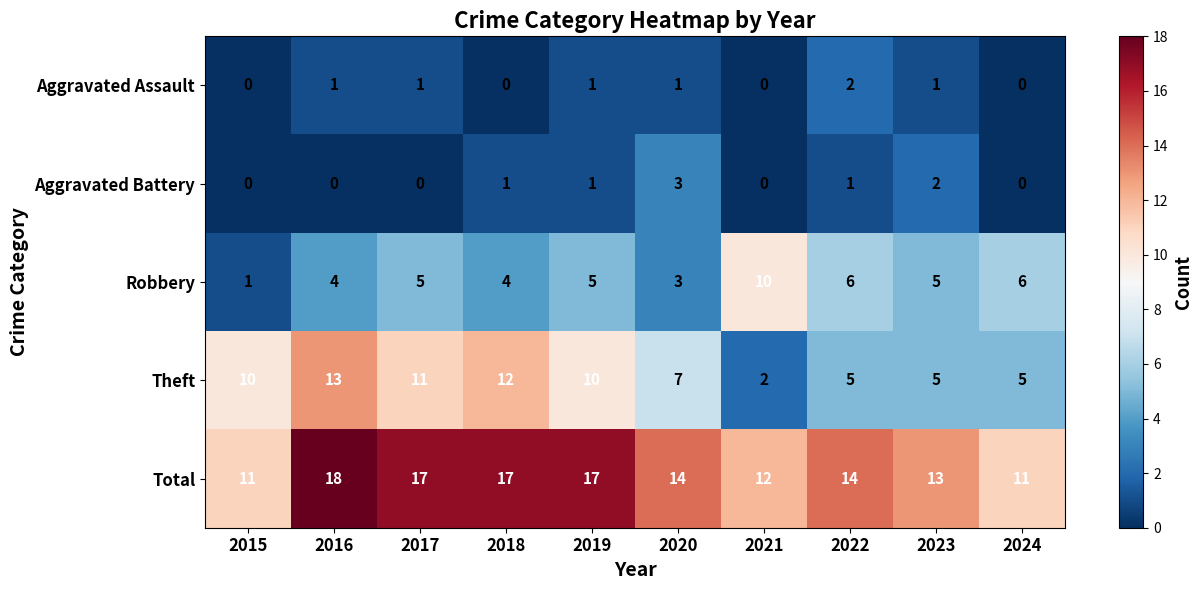

What is the highest value of the Robbery series?

10